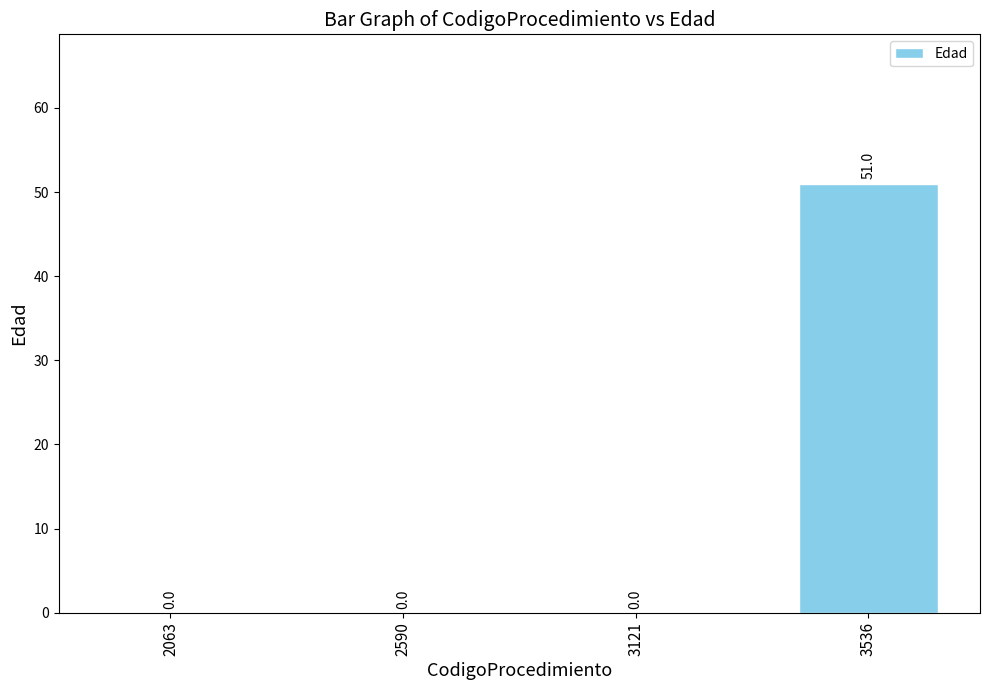

What is the sum of the values at 2063 and 3536?

51